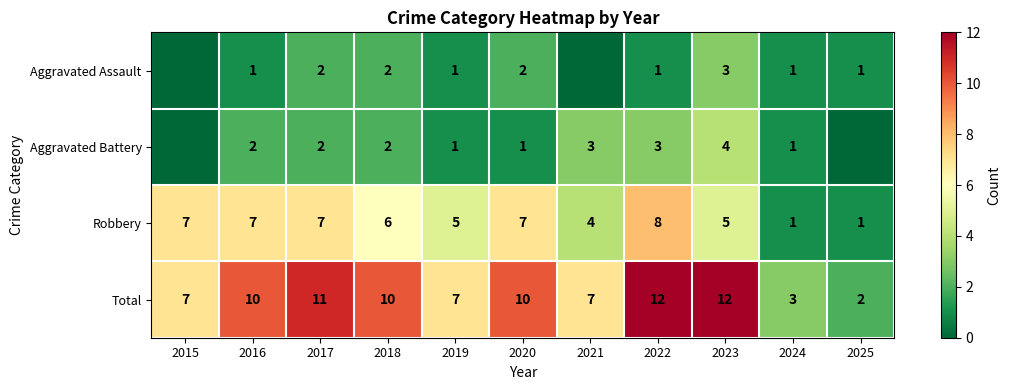

What is the total value across all series at 2019?

14